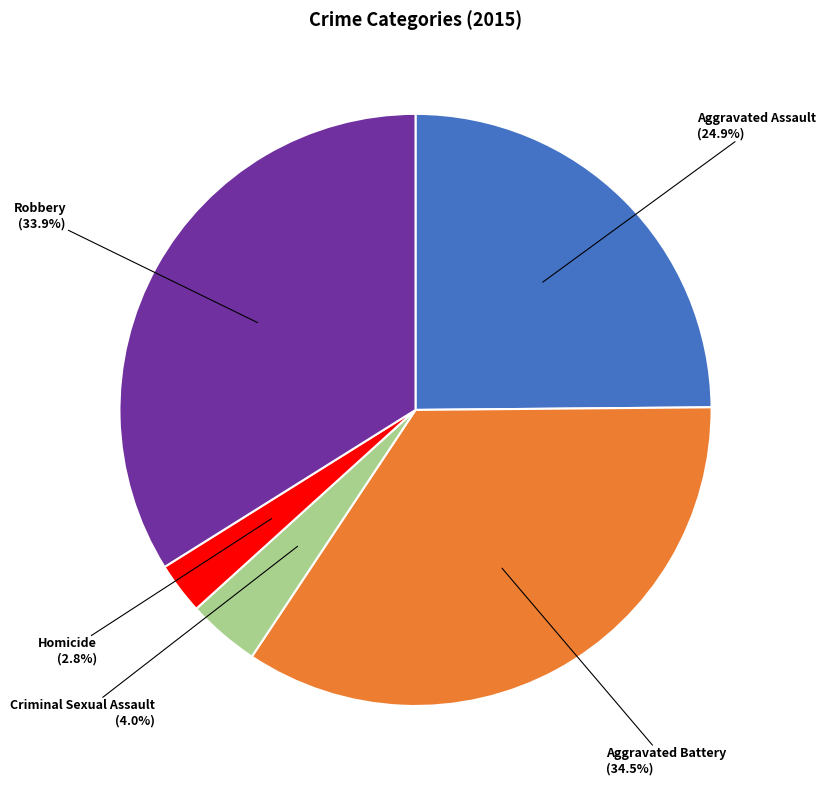

To the nearest percent, what is the difference between the largest and smallest slice percentages?

32%